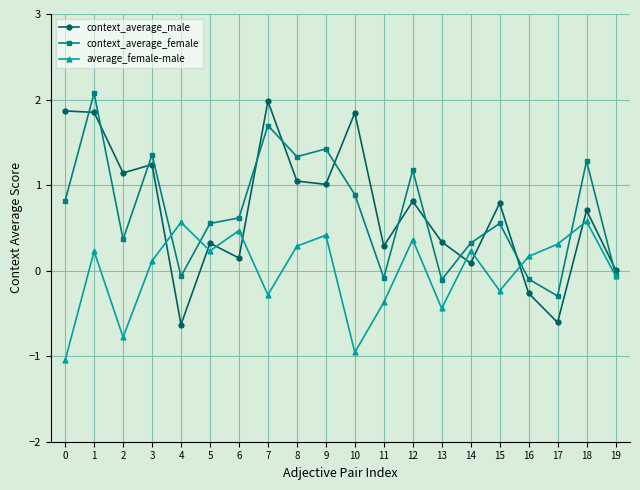

Which series changed the most between 5 and 17?

context_average_male